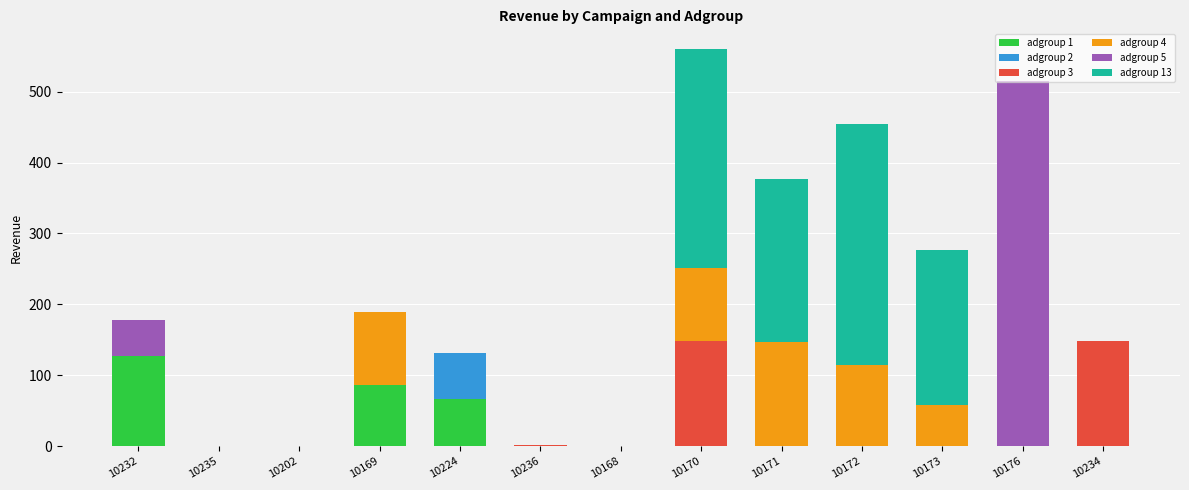

Is it true that adgroup 1 equals 0.0 at 10236?

True